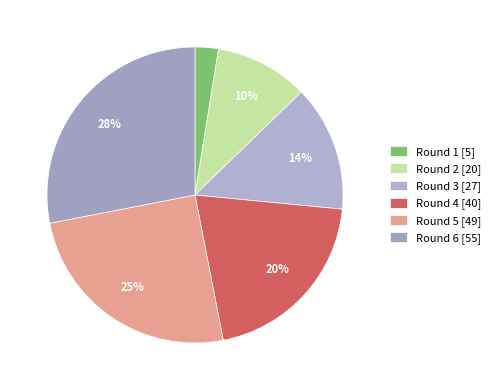

How many slices are in this pie chart?

6